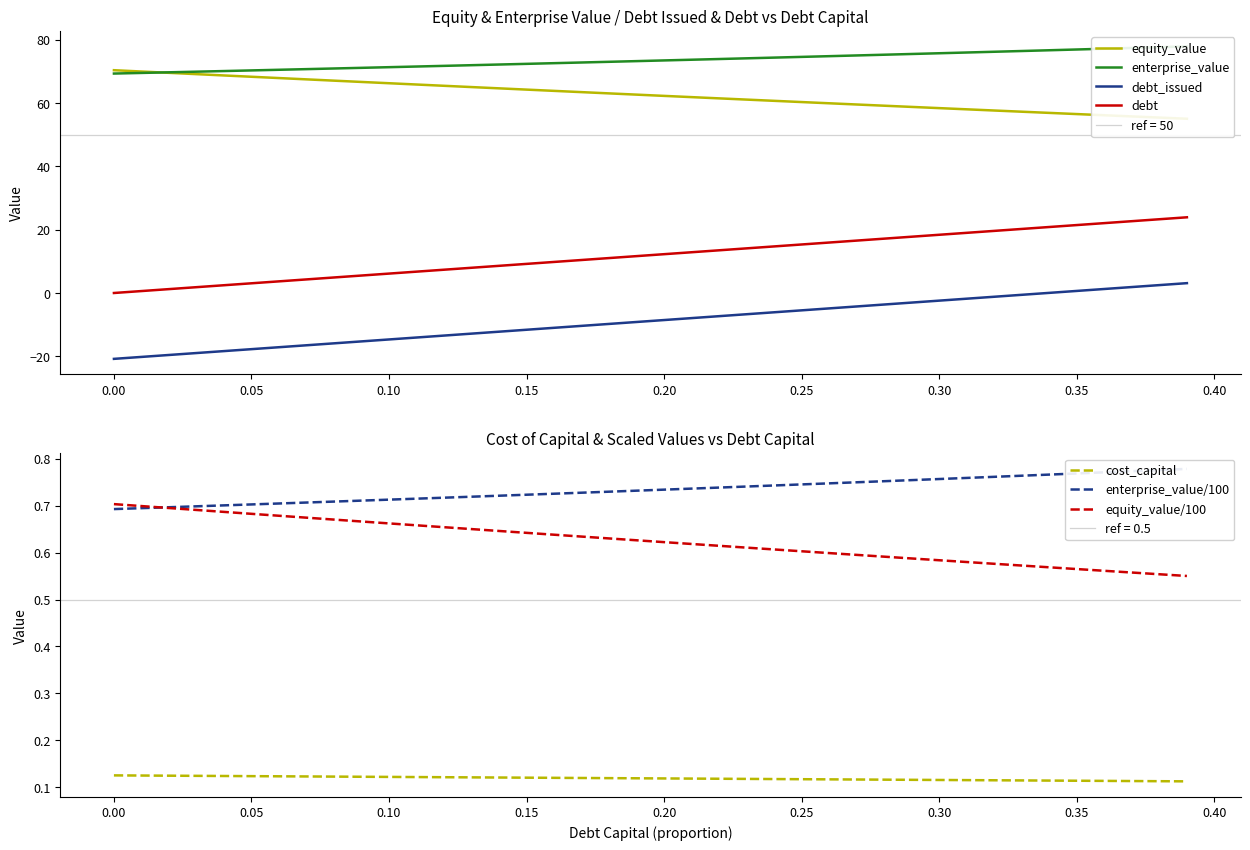

What is the highest value of the debt series?

23.9